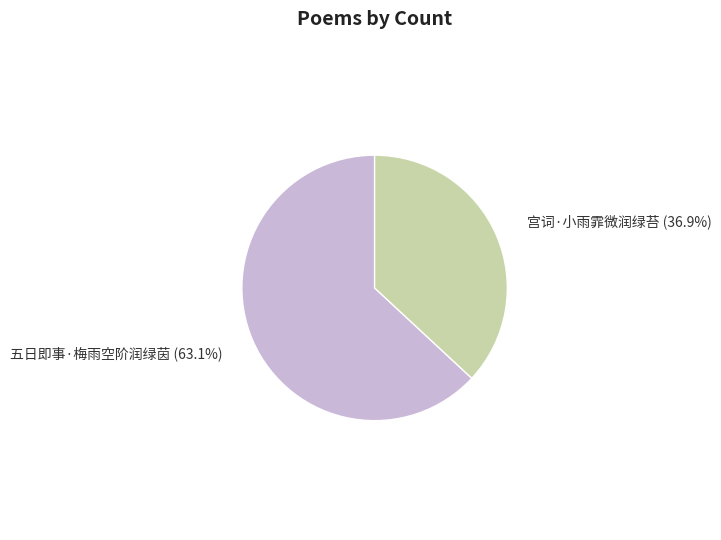

Is there any slice that represents more than half of the pie?

Yes